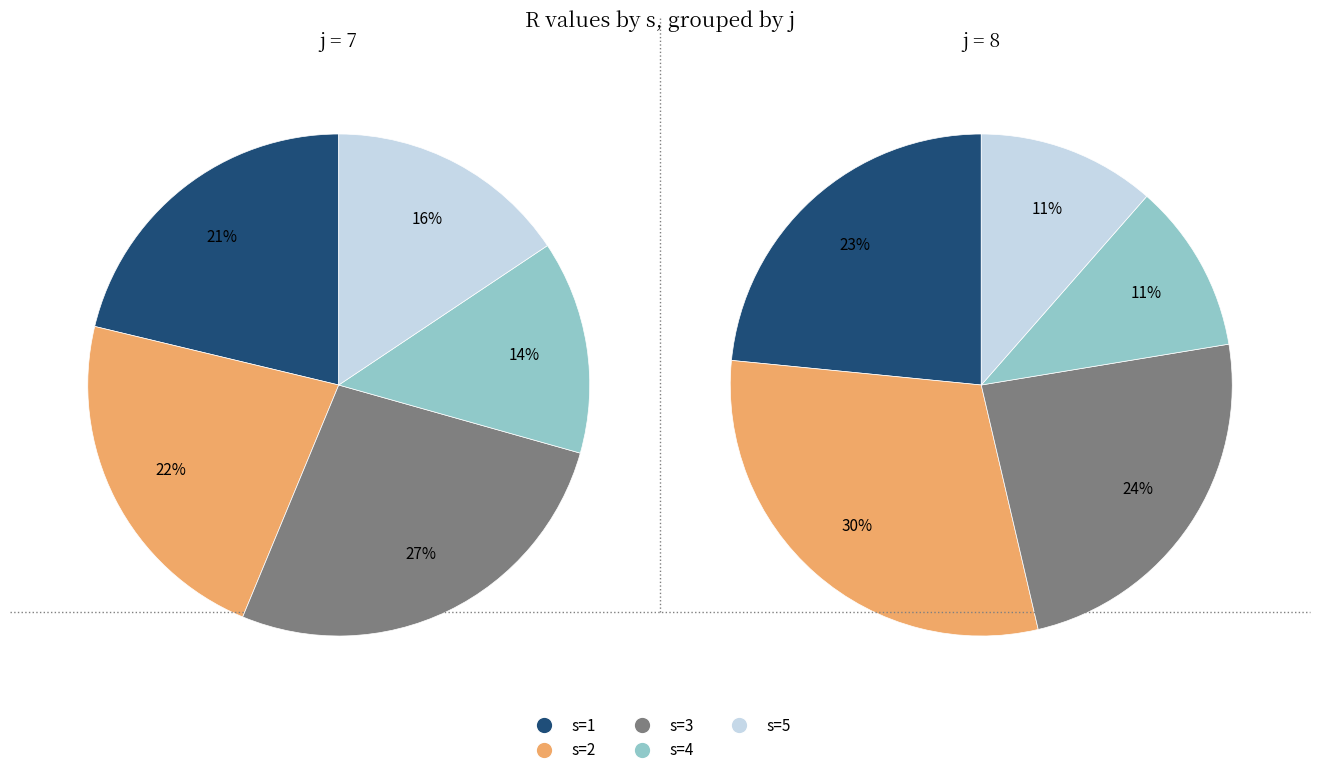

Count the number of slices in the pie.

5